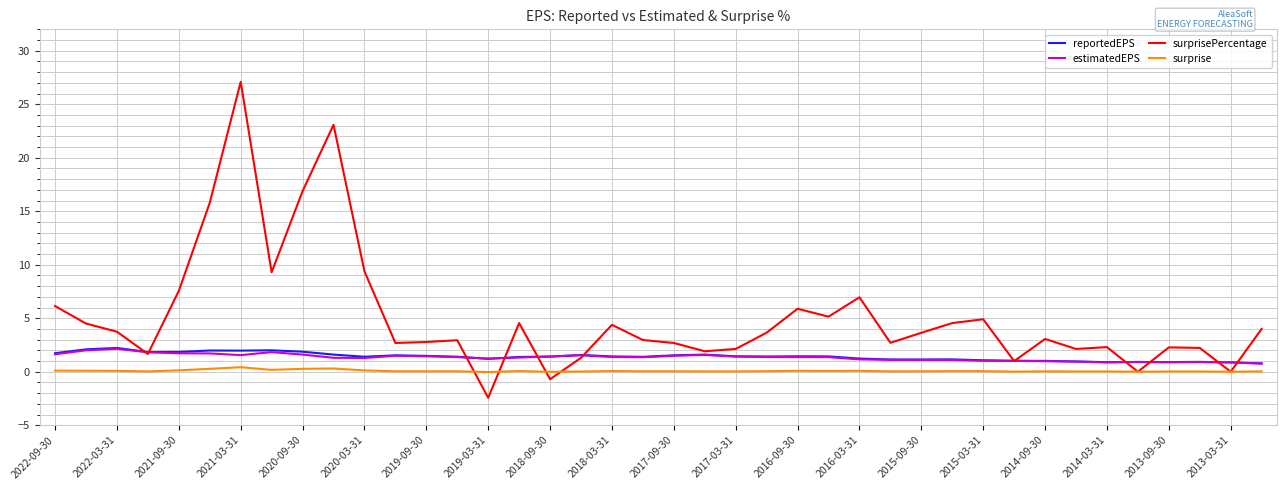

What is the lowest value of the estimatedEPS series?

0.8